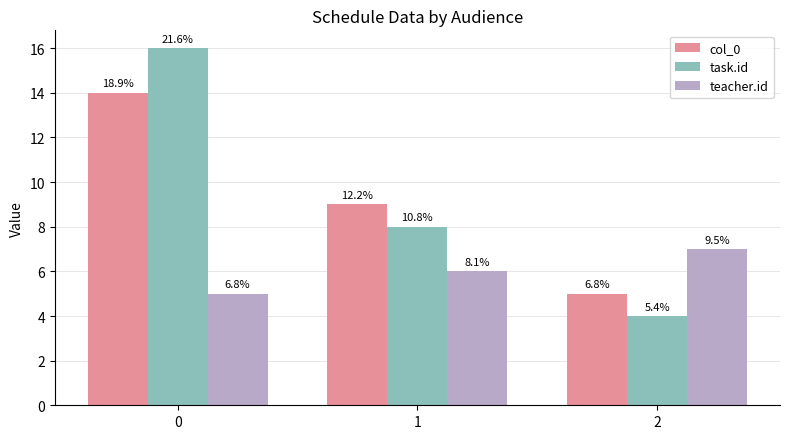

Reading left to right, transcribe all the data shown in this chart.

col_0: 0=14	1=9	2=5
task.id: 0=16	1=8	2=4
teacher.id: 0=5	1=6	2=7